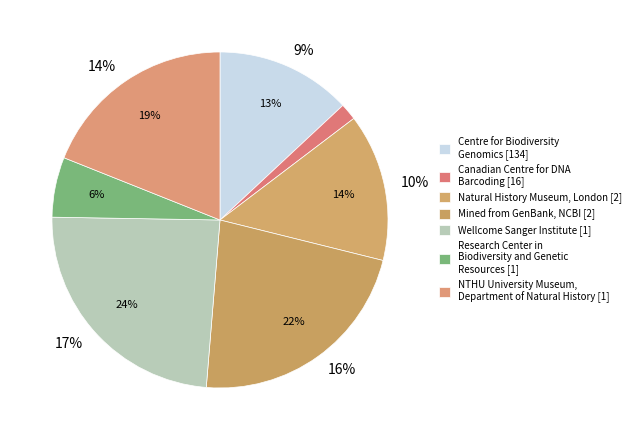

Do Row 5 and Row 1 together represent more than half of the pie?

No